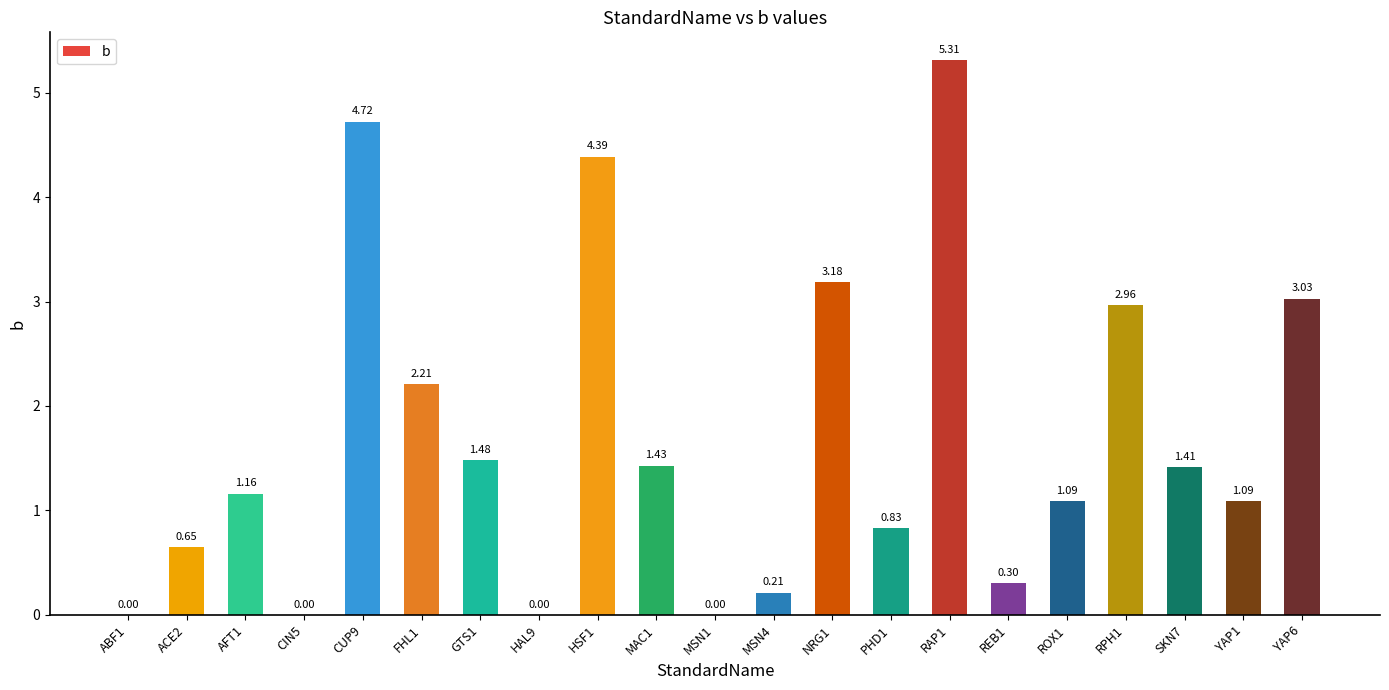

The chart shows a value of 0.4 at ACE2. True or false?

False